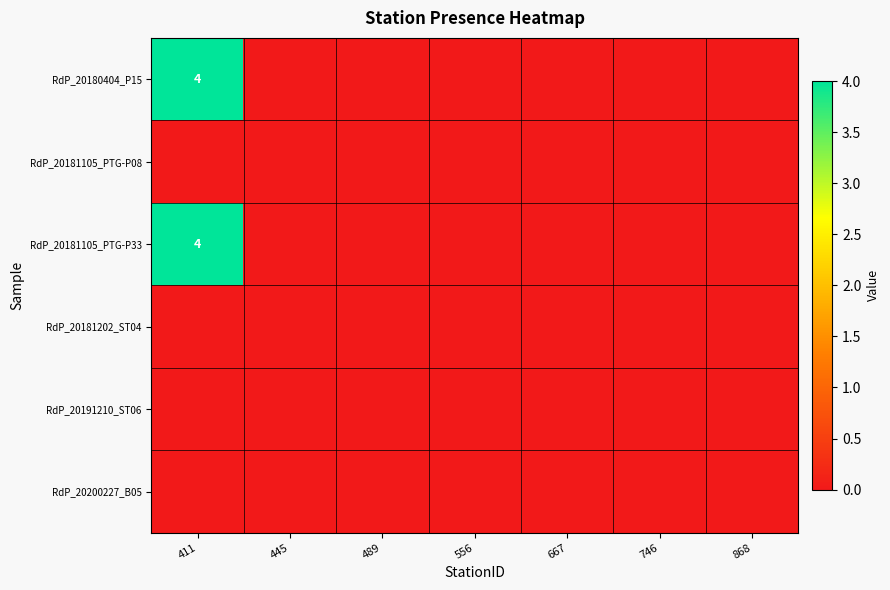

Is the value of RdP_20200227_B05 at 489 greater than the value of RdP_20181105_PTG-P08 at 868?

No